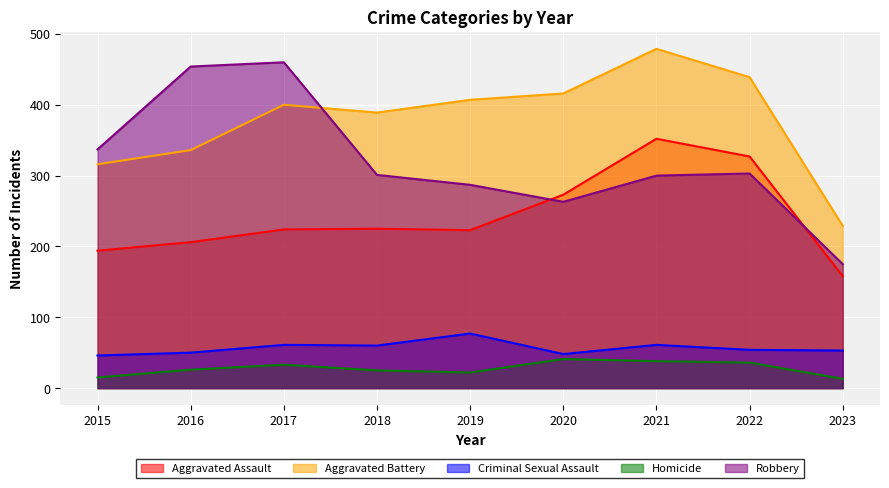

What are all the series names shown in the legend?

Aggravated Assault, Aggravated Battery, Criminal Sexual Assault, Homicide, Robbery